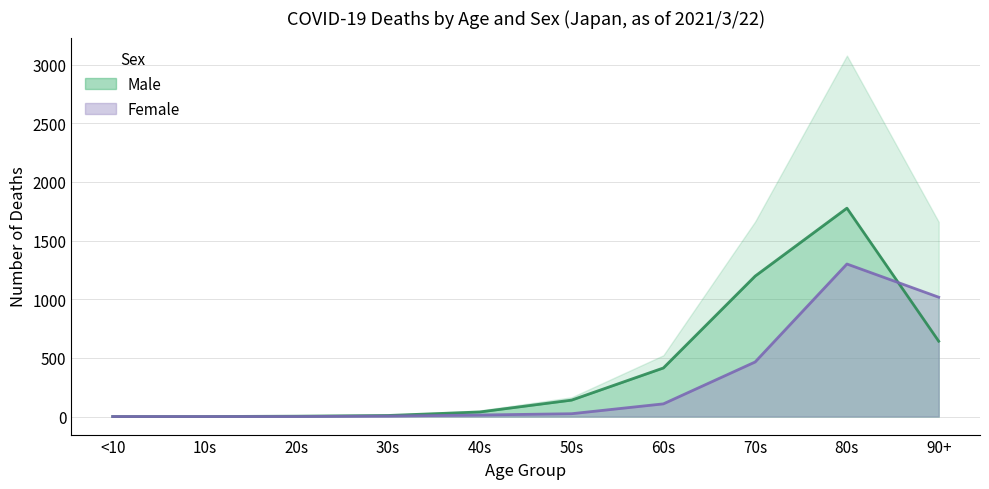

At which category does the chart reach its minimum across all series?

<10